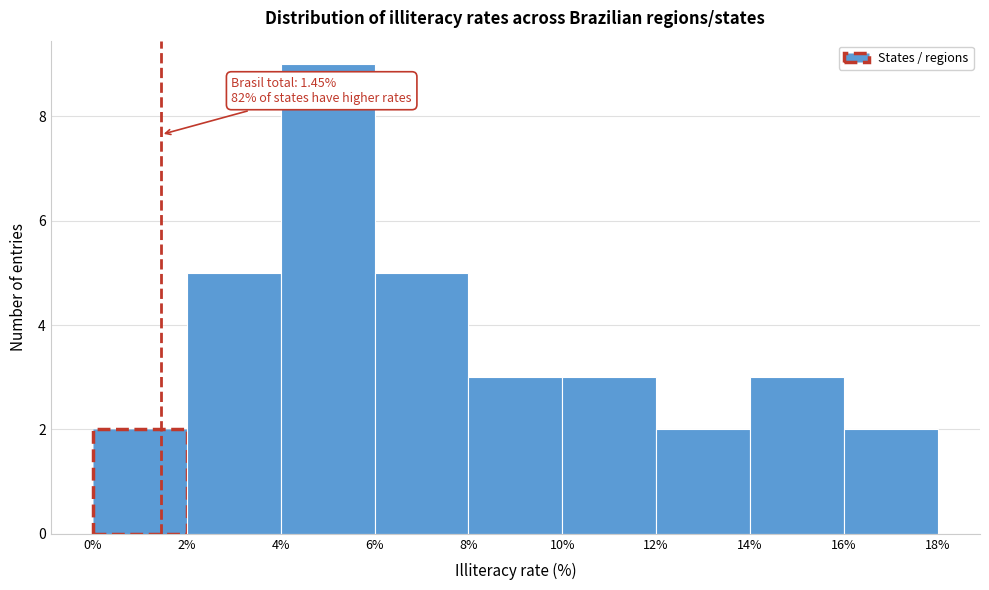

Which range on the x-axis has the tallest bar?

4% to 6%